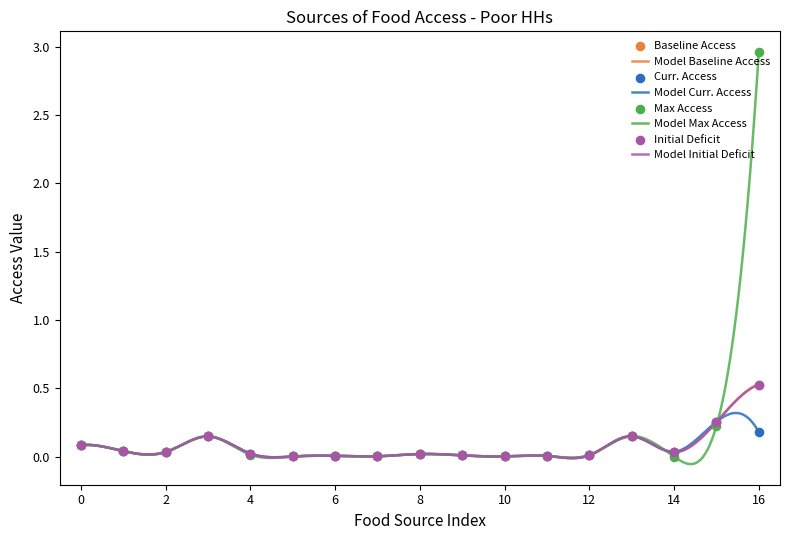

Which series reaches the minimum Y coordinate?

Max Access